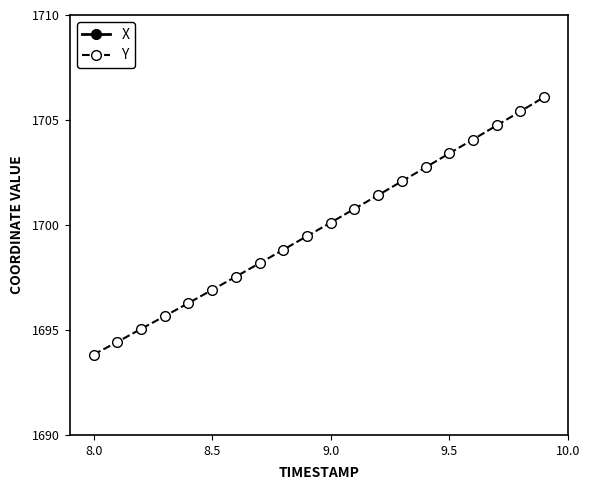

What is the sum of all X values?

56619.1